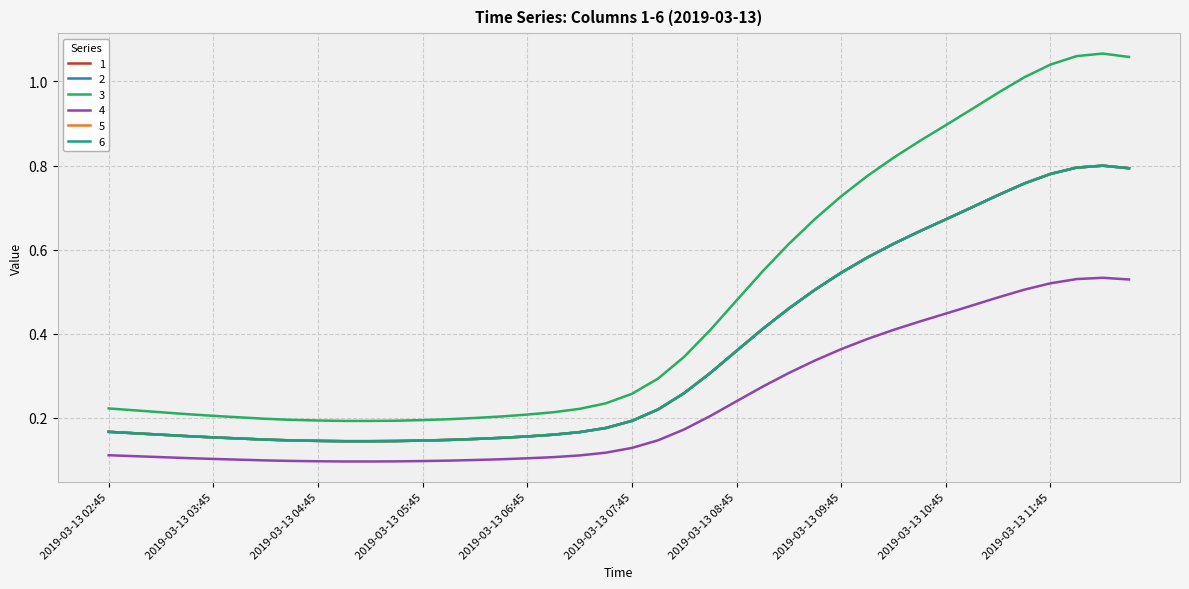

List the labels in order of 2 value, largest first.

2019-03-13 12:15, 2019-03-13 12:00, 2019-03-13 12:30, 2019-03-13 11:45, 2019-03-13 11:30, 2019-03-13 11:15, 2019-03-13 11:00, 2019-03-13 10:45, 2019-03-13 10:30, 2019-03-13 10:15, 2019-03-13 10:00, 2019-03-13 09:45, 2019-03-13 09:30, 2019-03-13 09:15, 2019-03-13 09:00, 2019-03-13 08:45, 2019-03-13 08:30, 2019-03-13 08:15, 2019-03-13 08:00, 2019-03-13 07:45, 2019-03-13 07:30, 2019-03-13 02:45, 2019-03-13 07:15, 2019-03-13 03:00, 2019-03-13 03:15, 2019-03-13 07:00, 2019-03-13 03:30, 2019-03-13 06:45, 2019-03-13 03:45, 2019-03-13 06:30, 2019-03-13 04:00, 2019-03-13 06:15, 2019-03-13 04:15, 2019-03-13 06:00, 2019-03-13 04:30, 2019-03-13 05:45, 2019-03-13 04:45, 2019-03-13 05:30, 2019-03-13 05:00, 2019-03-13 05:15